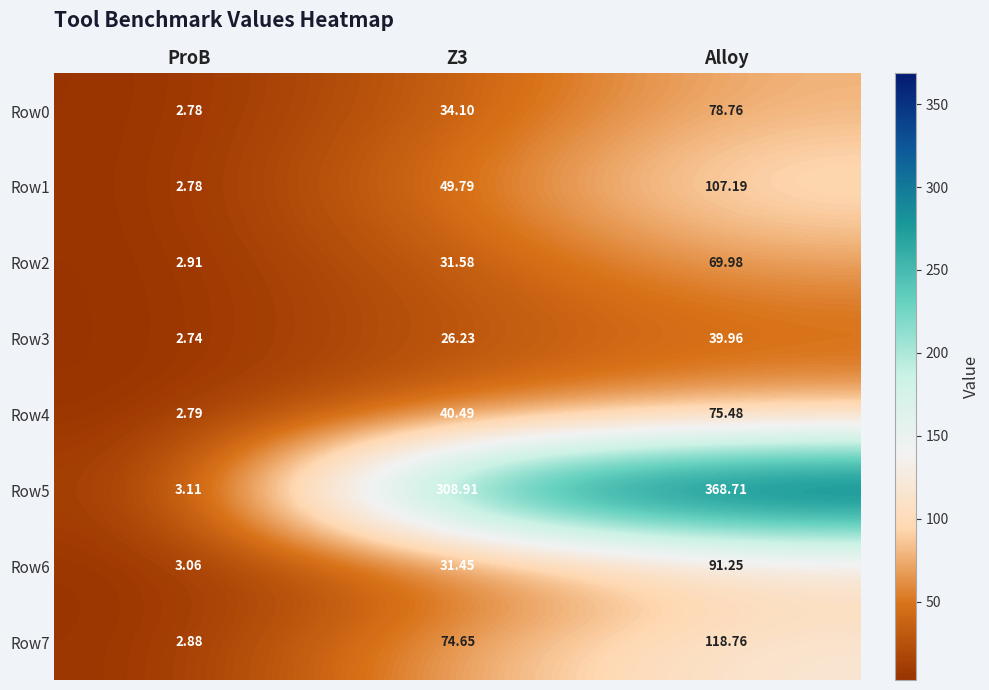

Is the value of Row6 at Alloy greater than the value of Row0 at ProB?

Yes